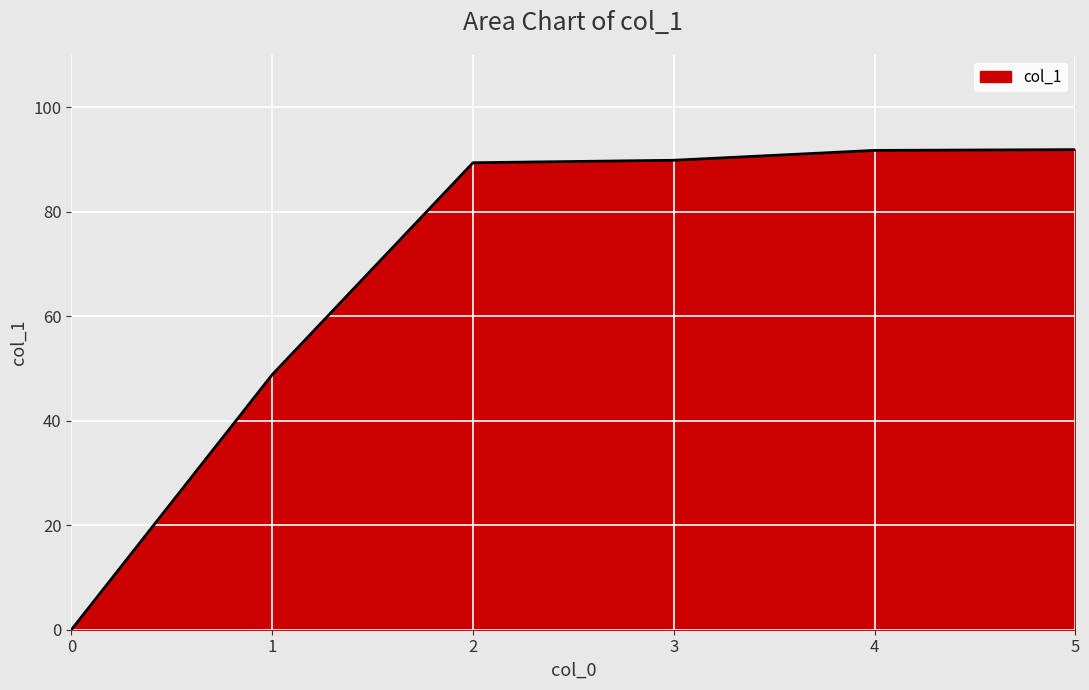

What is the change in value from 0 to 2?

+89.4